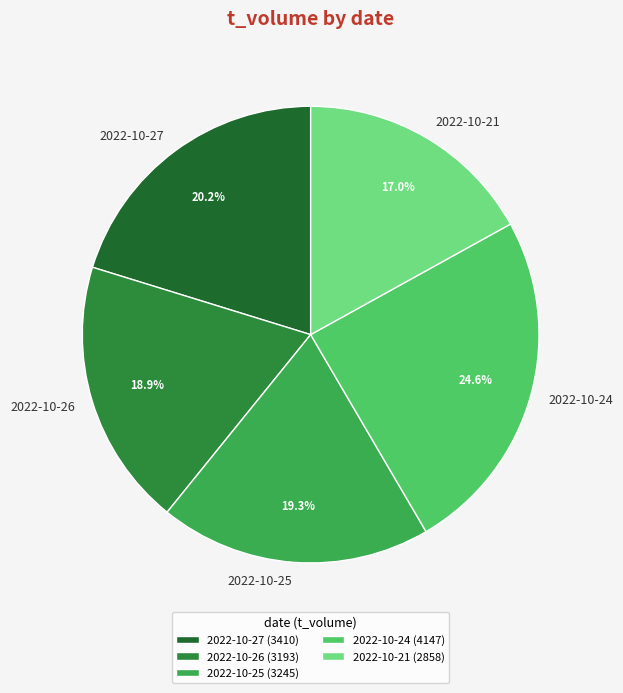

Does 2022-10-26 represent more than half of the total?

No